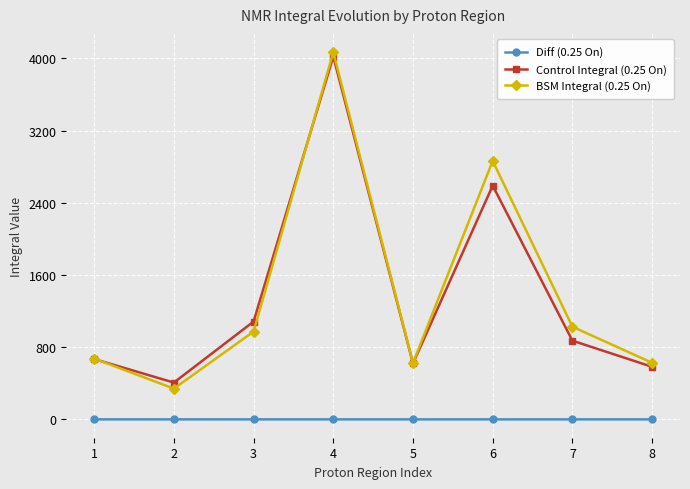

What is the spread (max minus min) of values at 2?

407.8